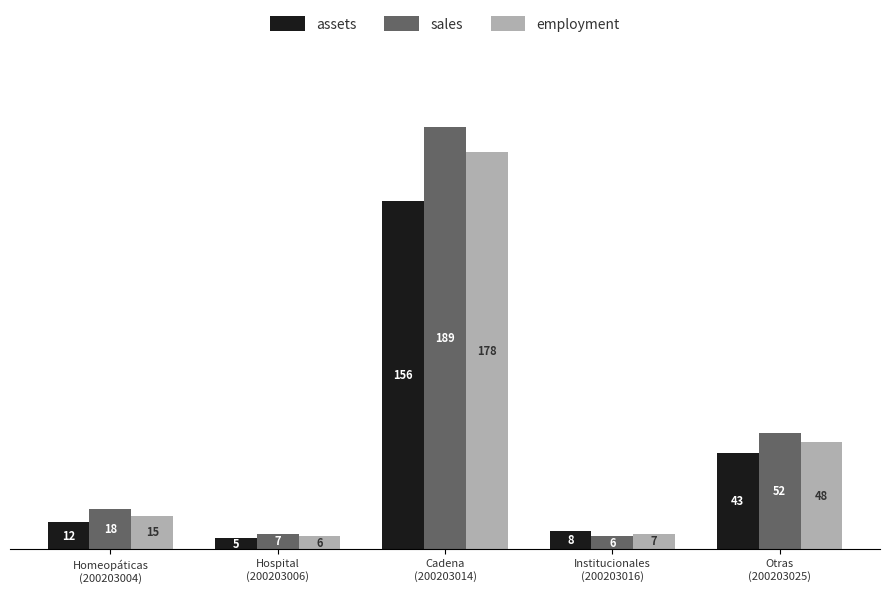

How many bars are there in total?

15